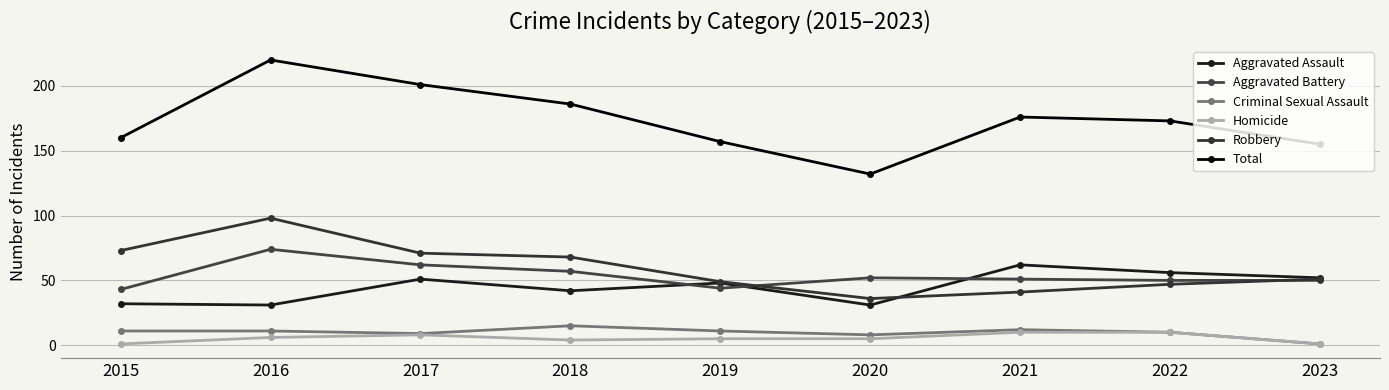

Which has a higher value, 2017 or 2020?

2017